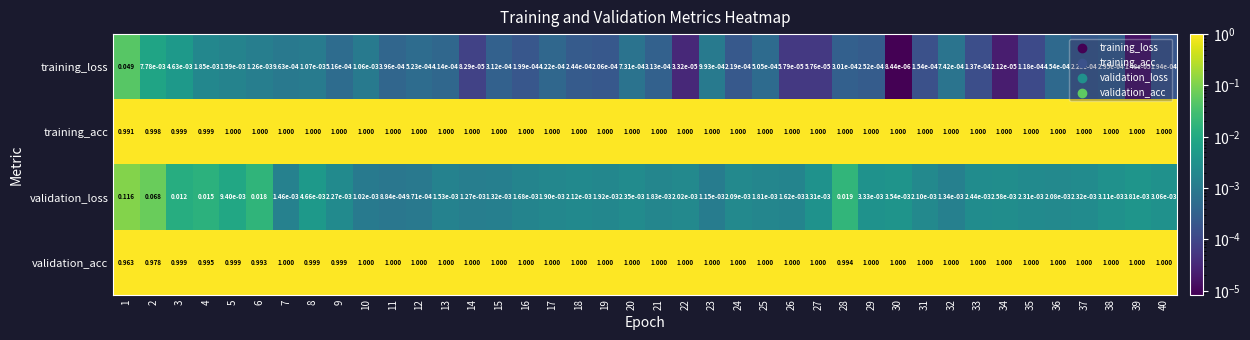

At 1, list the series in order from largest to smallest.

training_acc, validation_acc, validation_loss, training_loss